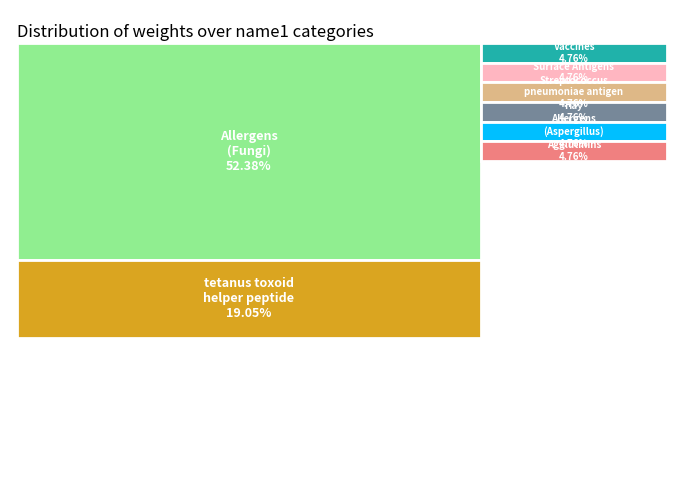

Which category has the biggest portion of the pie?

Allergens
(Fungi)